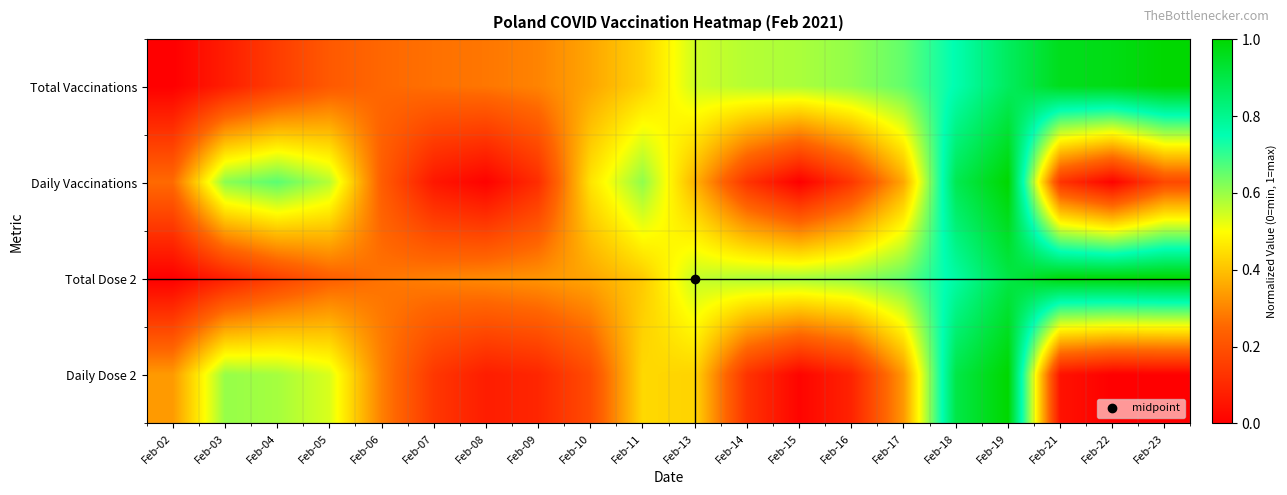

At Feb-10, list the series in order from smallest to largest.

Daily Dose 2, Total Vaccinations, Total Dose 2, Daily Vaccinations